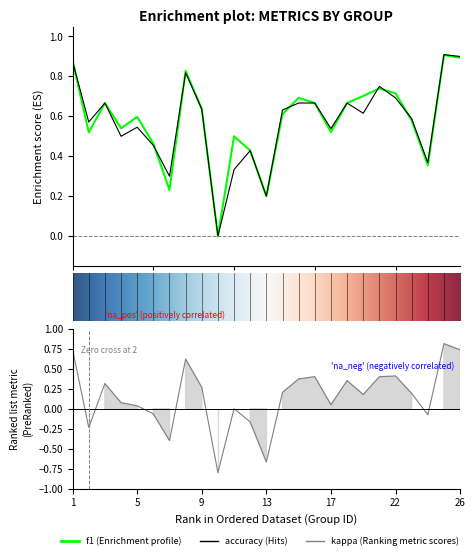

Which series has the largest total across all categories?

f1